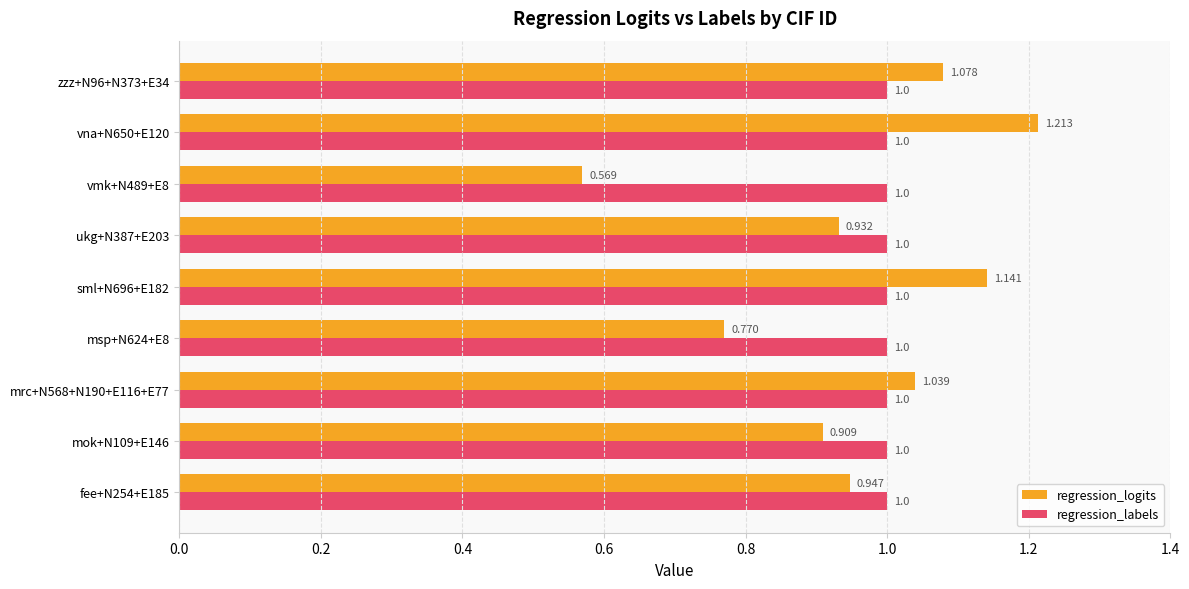

Which series has the largest total across all categories?

regression_labels